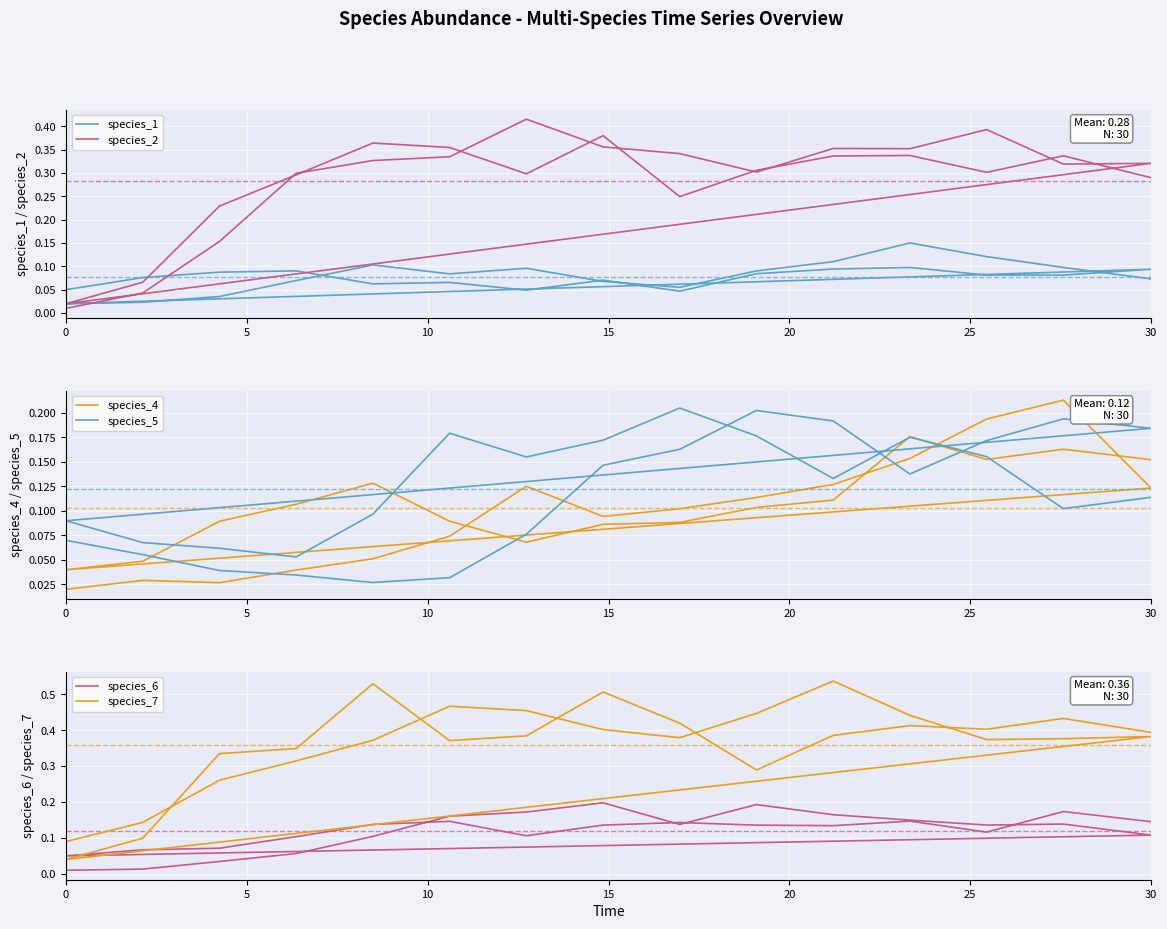

How many series are shown in this chart?

6